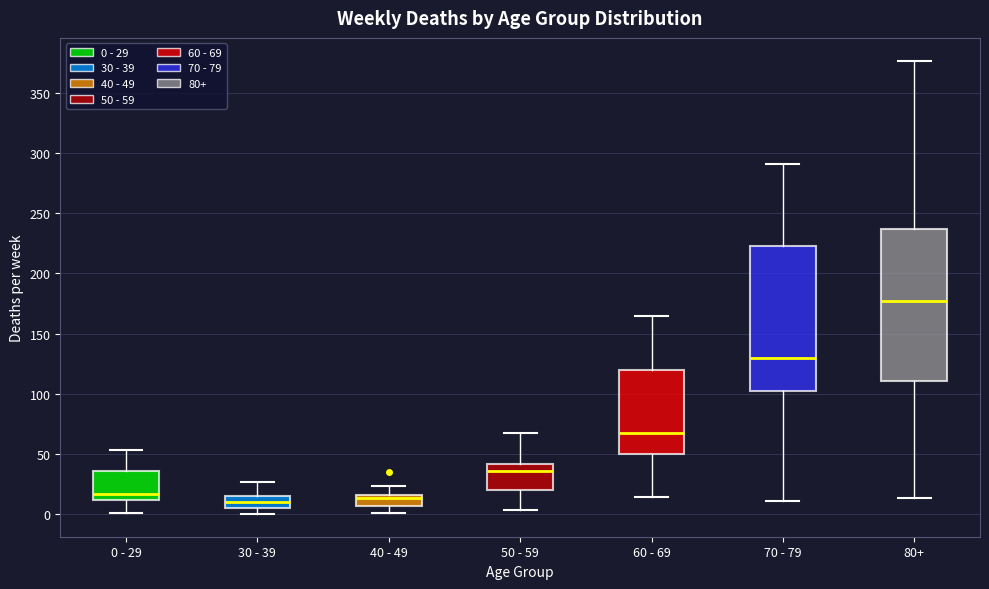

Reading left to right, transcribe this box plot: for each box, give where its median line is, the range the box spans, and where its two whiskers end, as read against the y-axis. The values are not printed on the chart, so give them approximately, as read against the axis.

0 - 29: median 15, box 10 to 35, whiskers 0 to 55
30 - 39: median 10, box 5 to 15, whiskers 0 to 25
40 - 49: median 15 (just below the box's upper edge), box 5 to 15, whiskers 0 to 25
50 - 59: median 35, box 20 to 40, whiskers 5 to 65
60 - 69: median 65, box 50 to 120, whiskers 15 to 165
70 - 79: median 130, box 100 to 225, whiskers 10 to 290
80+: median 175, box 110 to 235, whiskers 15 to 375